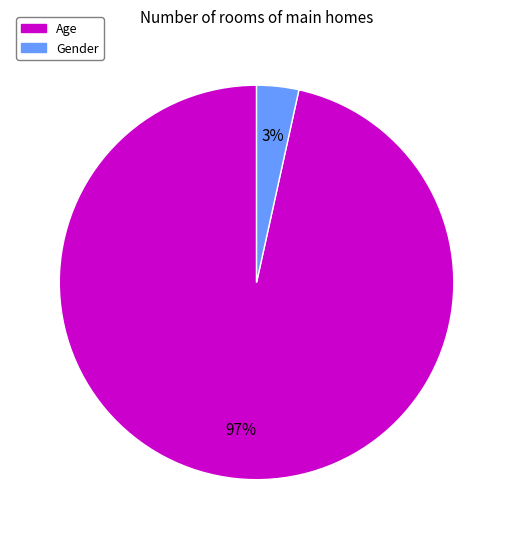

To the nearest percent, what is the combined percentage of Age and Gender?

100%